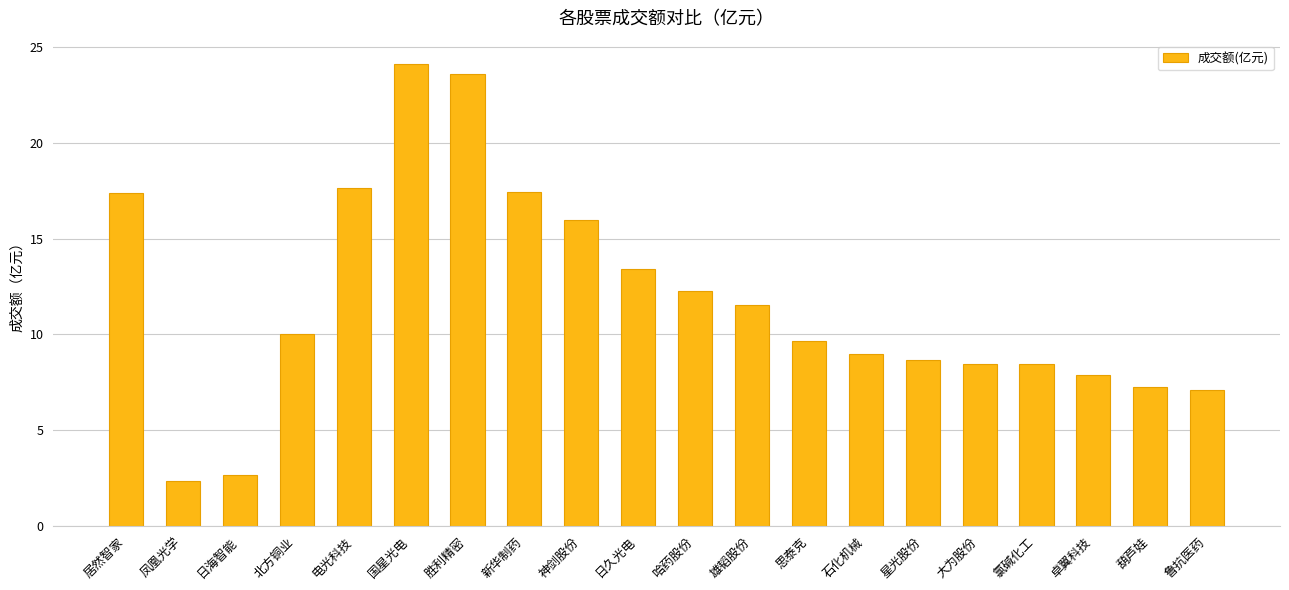

What is the greatest value displayed?

24.1